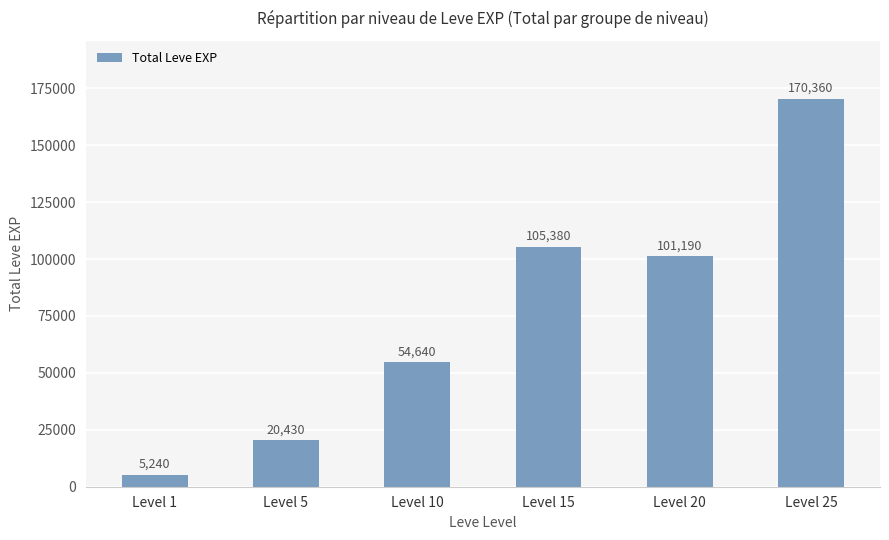

How many values are below 101190?

3